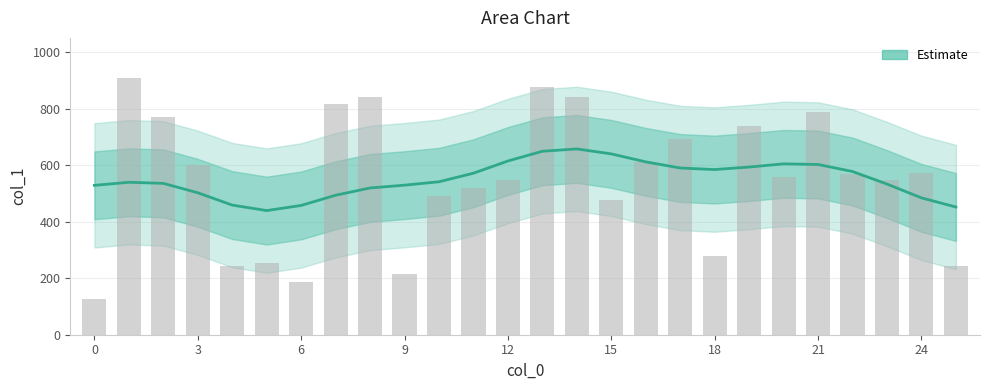

What value does the data have at 24?

484.1